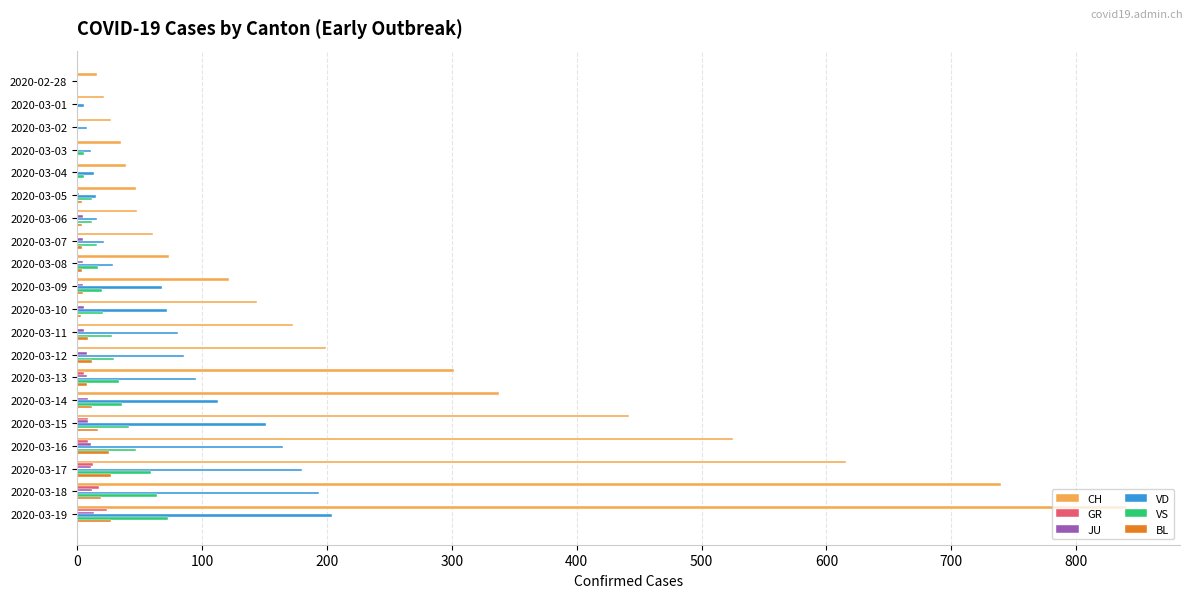

Which series has the largest total across all categories?

CH